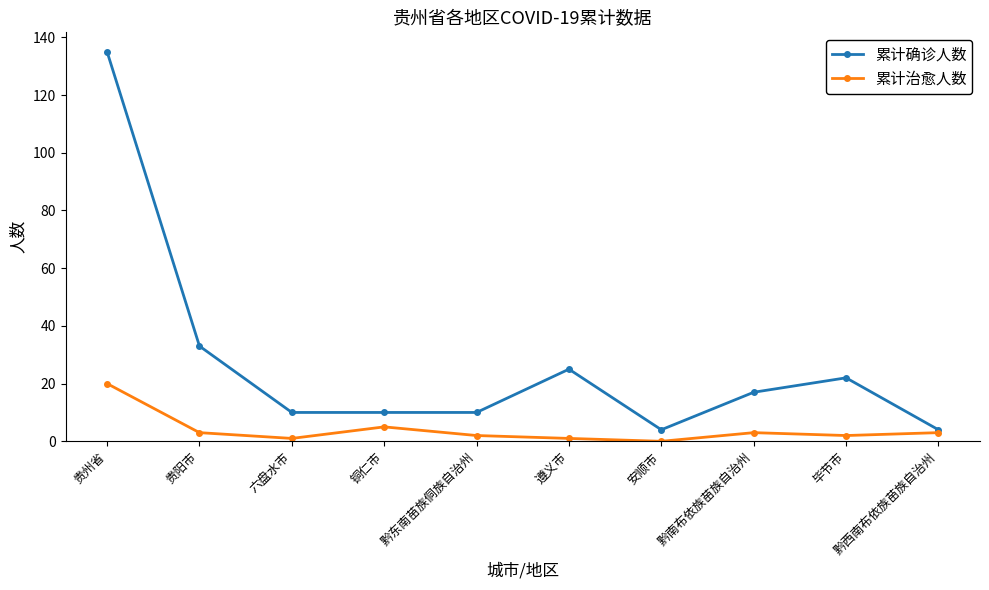

Does the chart display data point markers on the line(s)?

Yes